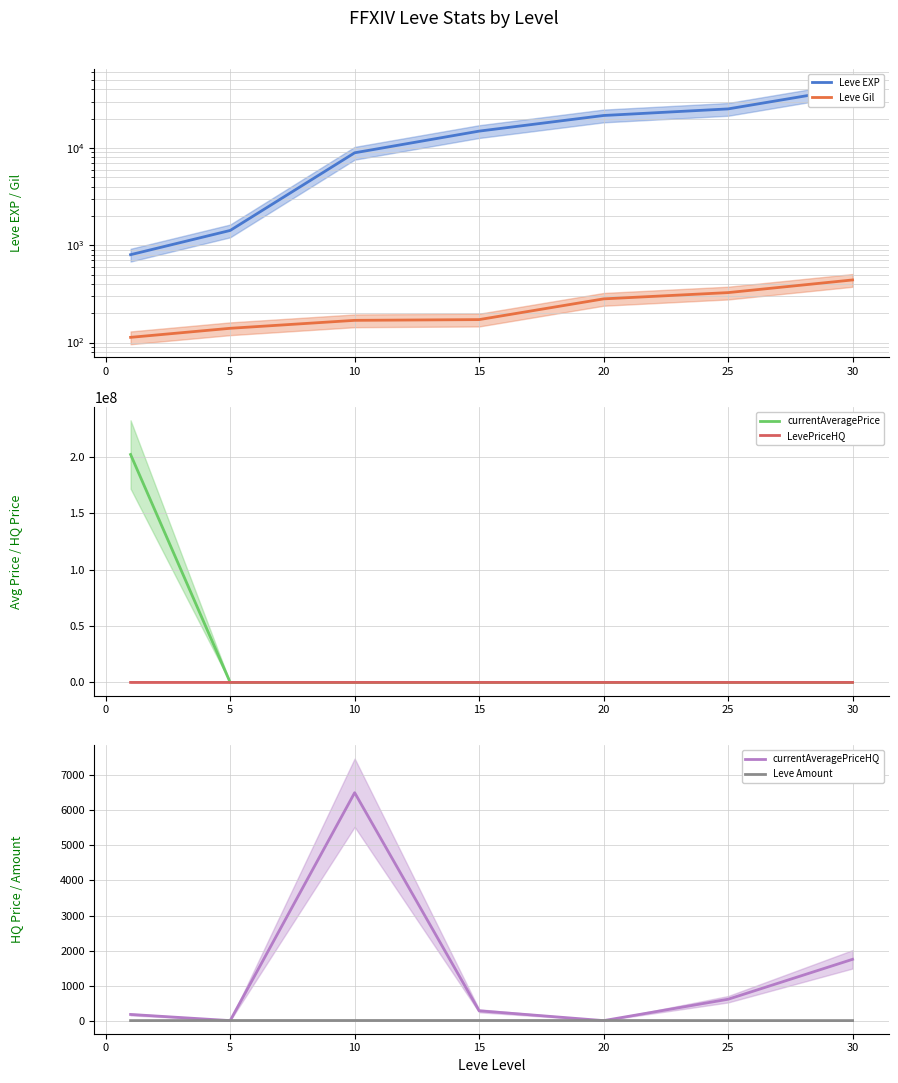

List the series in order of their peak value, highest first.

currentAveragePrice, Leve EXP, LevePriceHQ, currentAveragePriceHQ, Leve Gil, Leve Amount